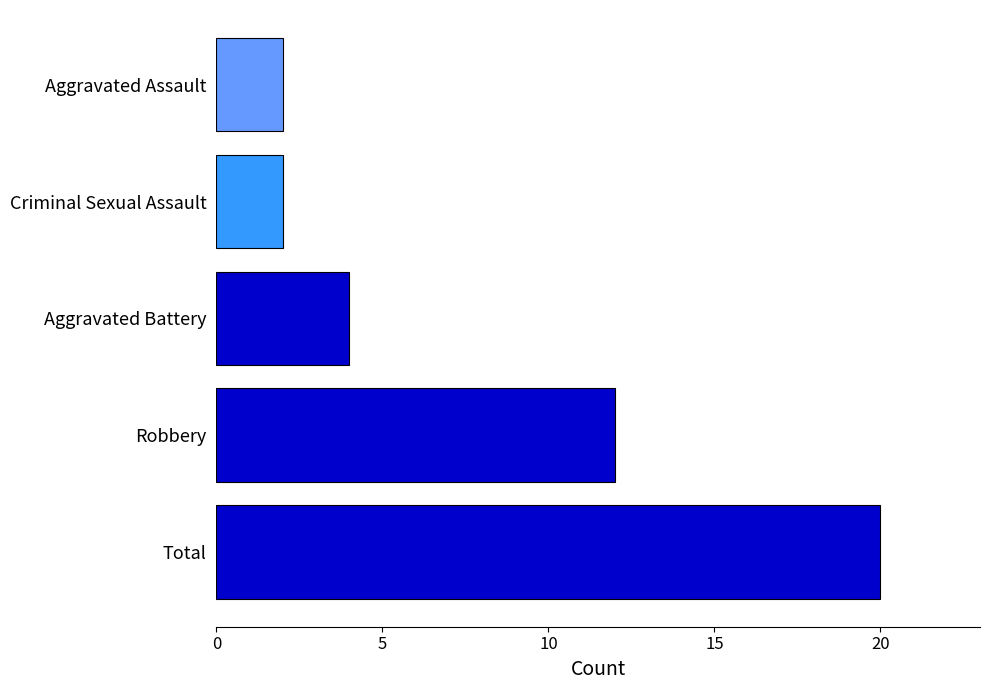

Read the value at Total, to the nearest 10.

20